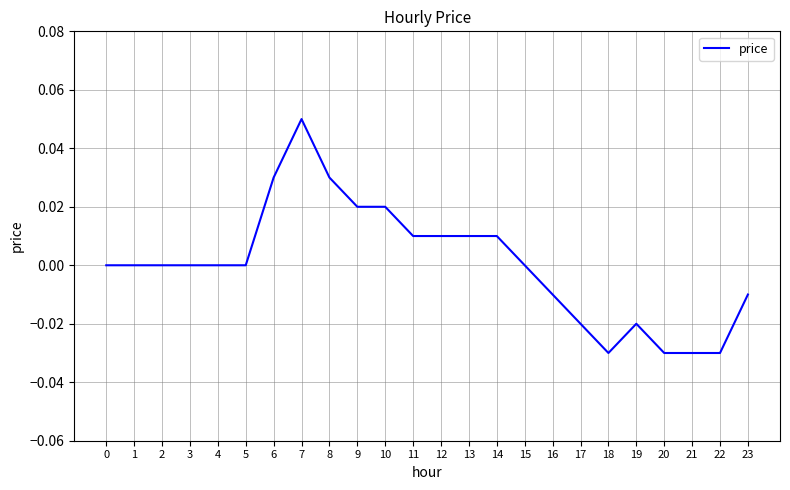

Which category has the highest value across all series?

7